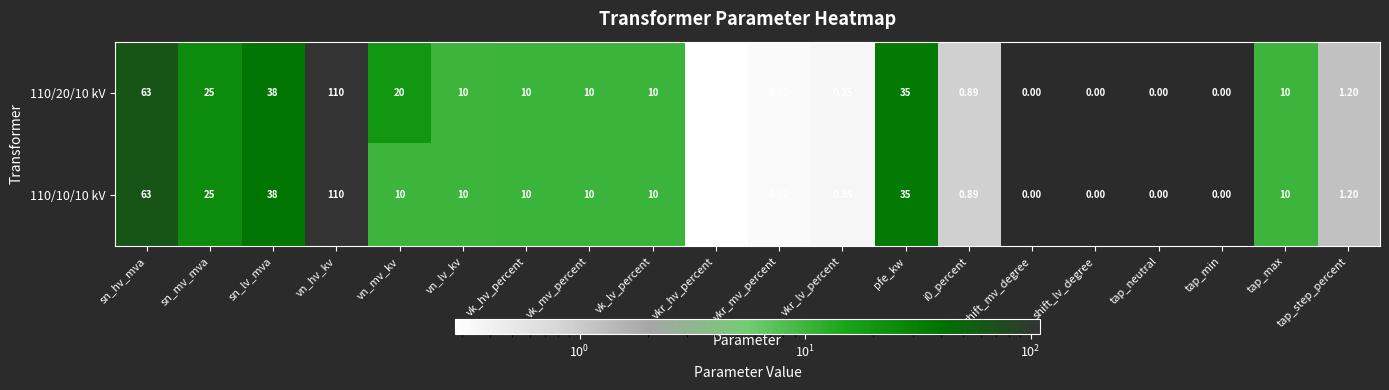

At which label is 110/20/10 kV closest to 55?

sn_hv_mva